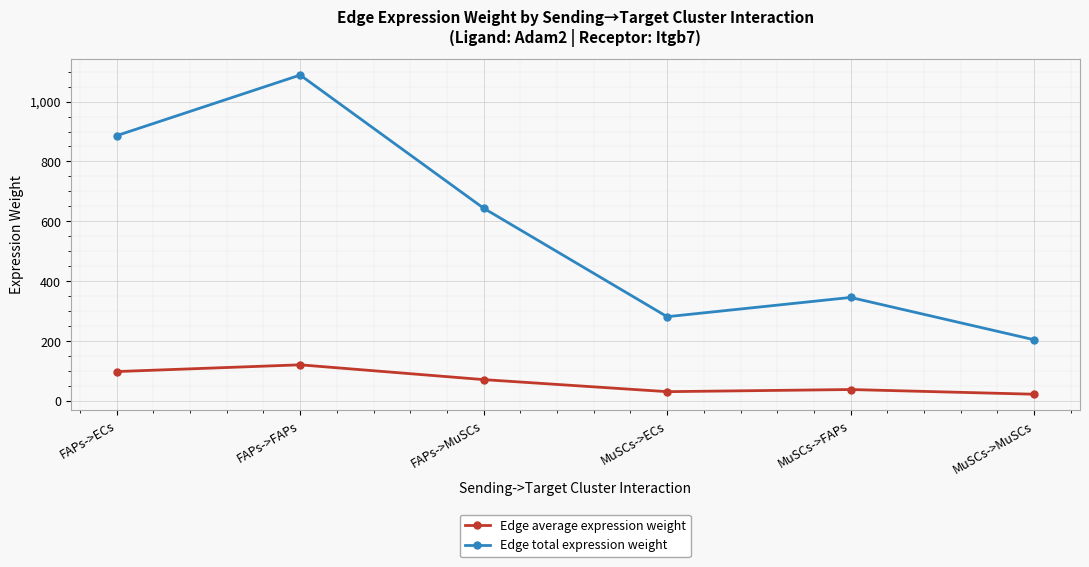

Is it true that Edge average expression weight equals 31.3 at MuSCs->ECs?

True